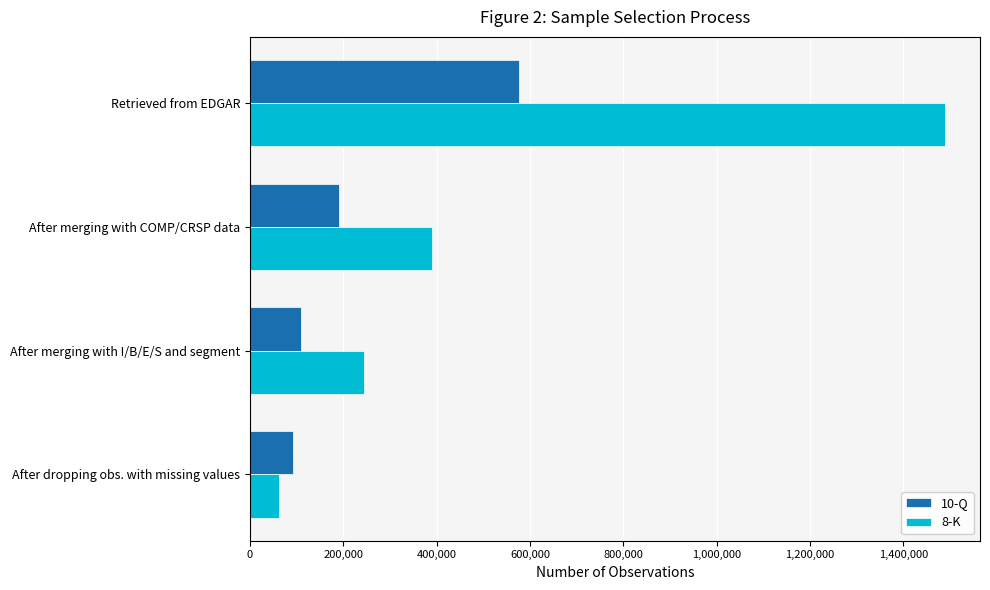

Which series has the largest range (max minus min)?

8-K